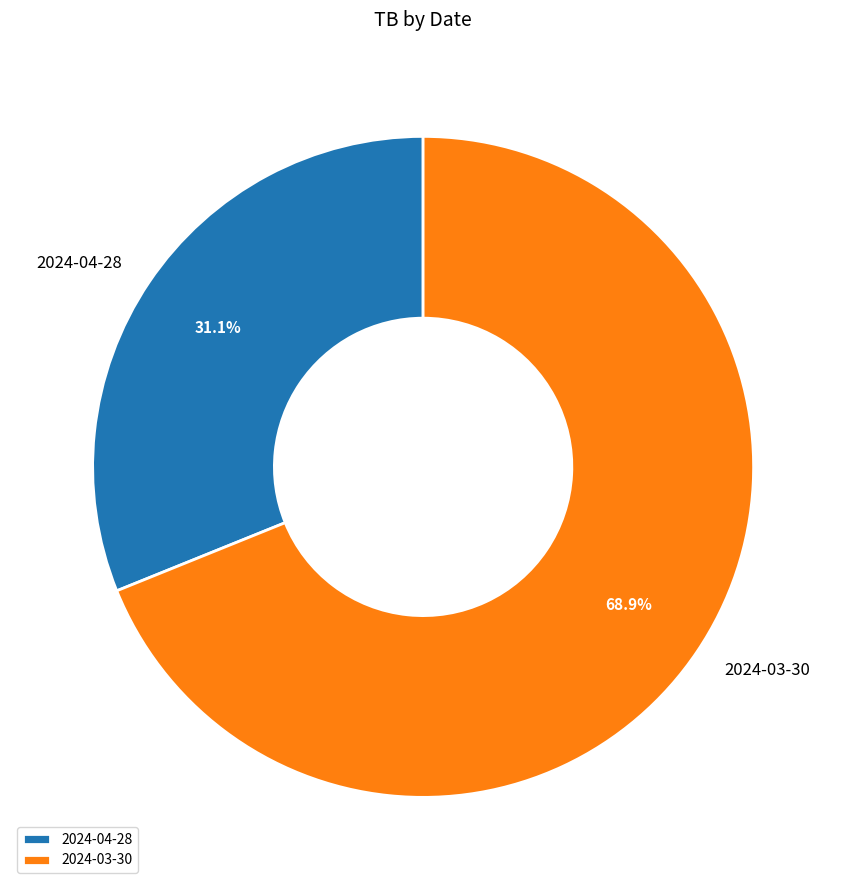

Which has a higher value, 2024-03-30 or 2024-04-28?

2024-03-30